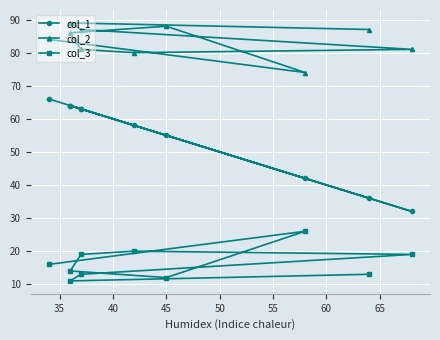

What is the label of the 8th point from the left?

65